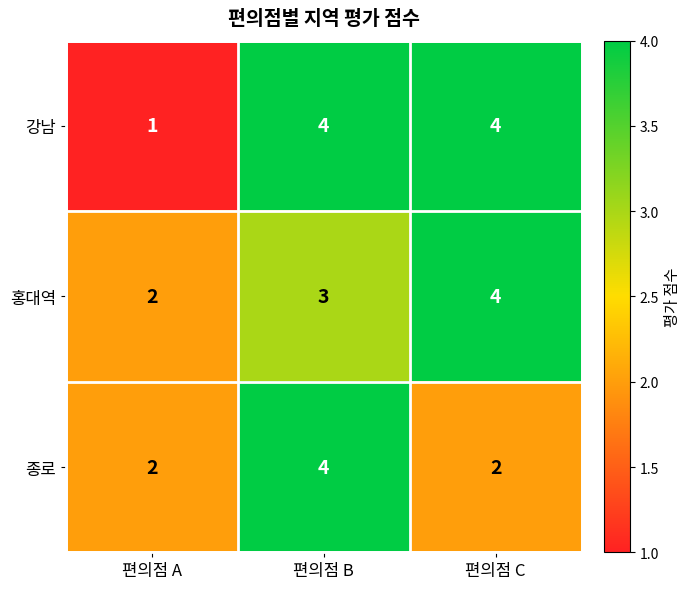

True or false: 홍대역 has a value of 6 at 편의점 C.

False